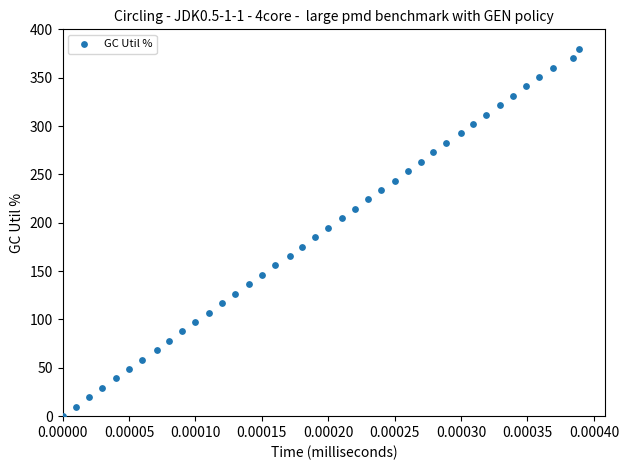

What is the range of Y values (max minus min)?

380.0